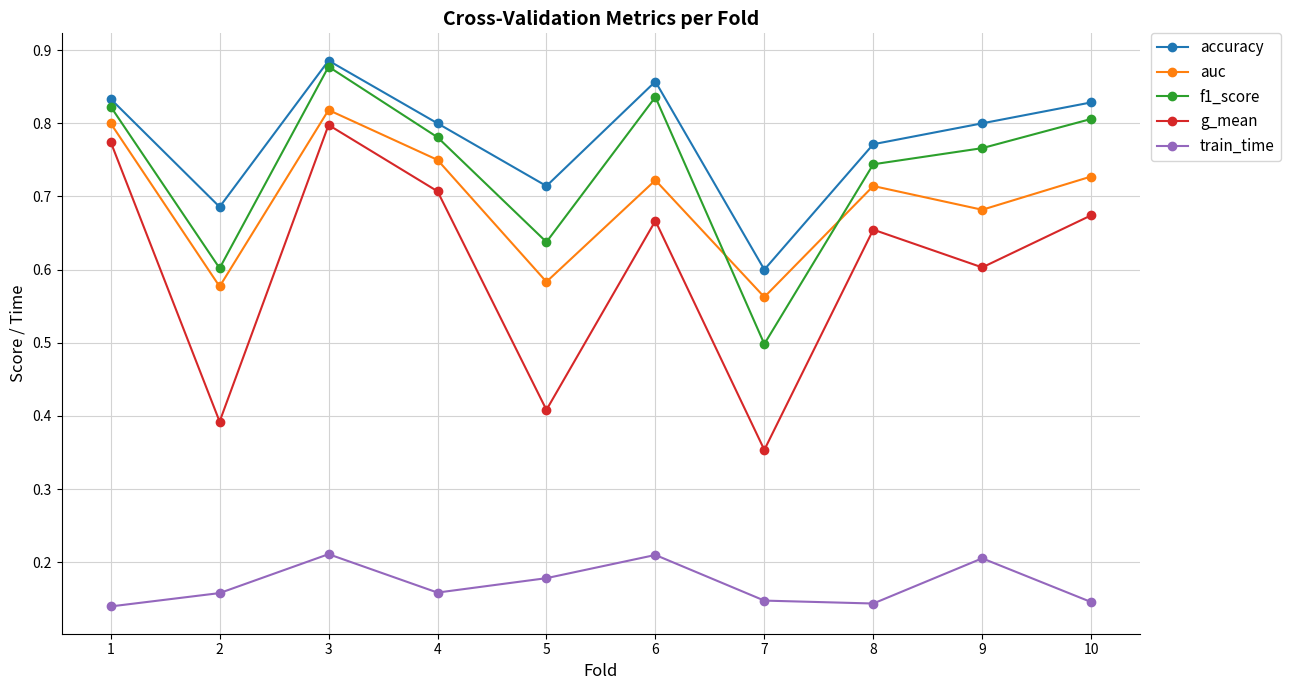

Which category has the highest value in the auc series?

3